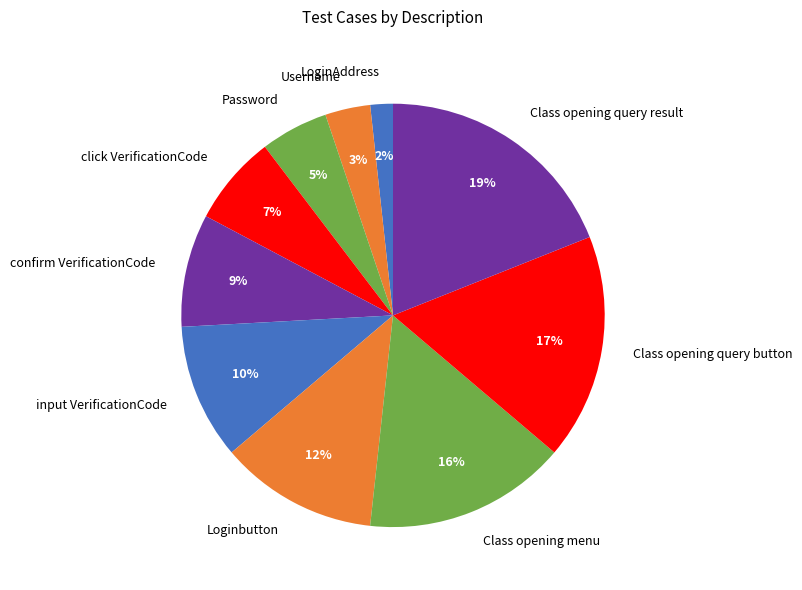

Is there any slice that represents more than half of the pie?

No